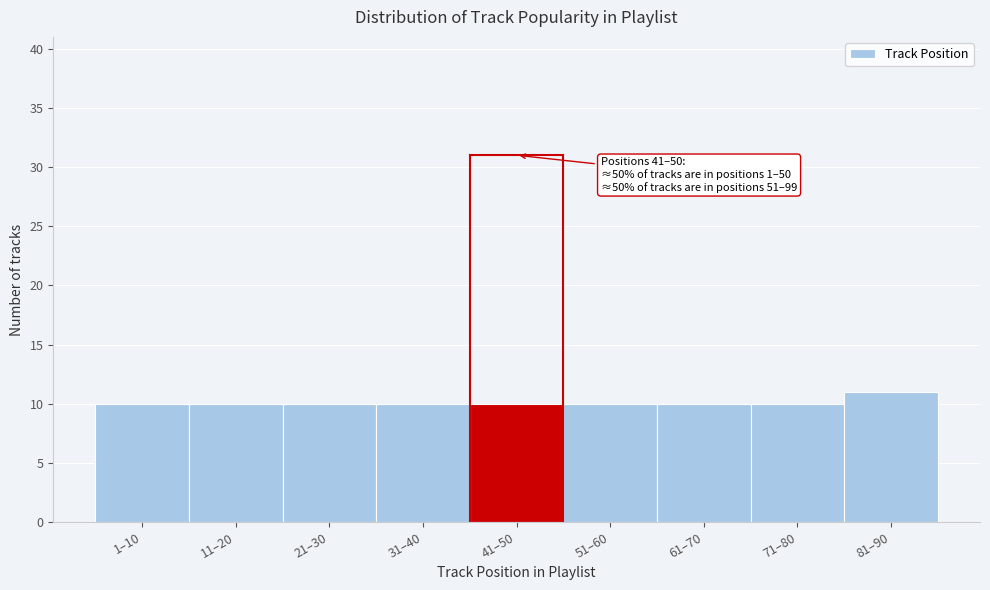

Reading left to right, what are all the values shown in this chart?

1–10=10	11–20=10	21–30=10	31–40=10	41–50=10	51–60=10	61–70=10	71–80=10	81–90=11